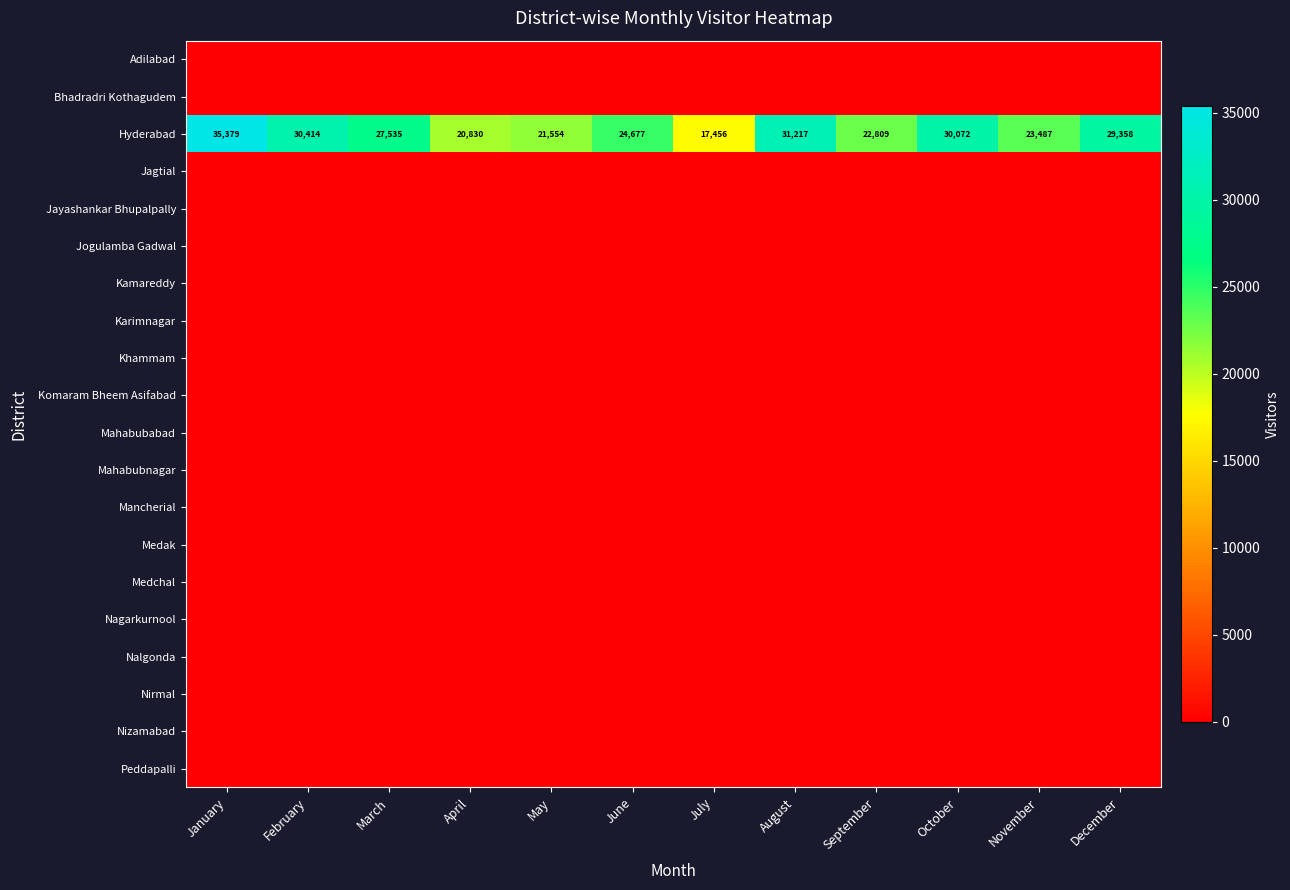

Rank the categories by Hyderabad value from highest to lowest.

January, August, February, October, December, March, June, November, September, May, April, July